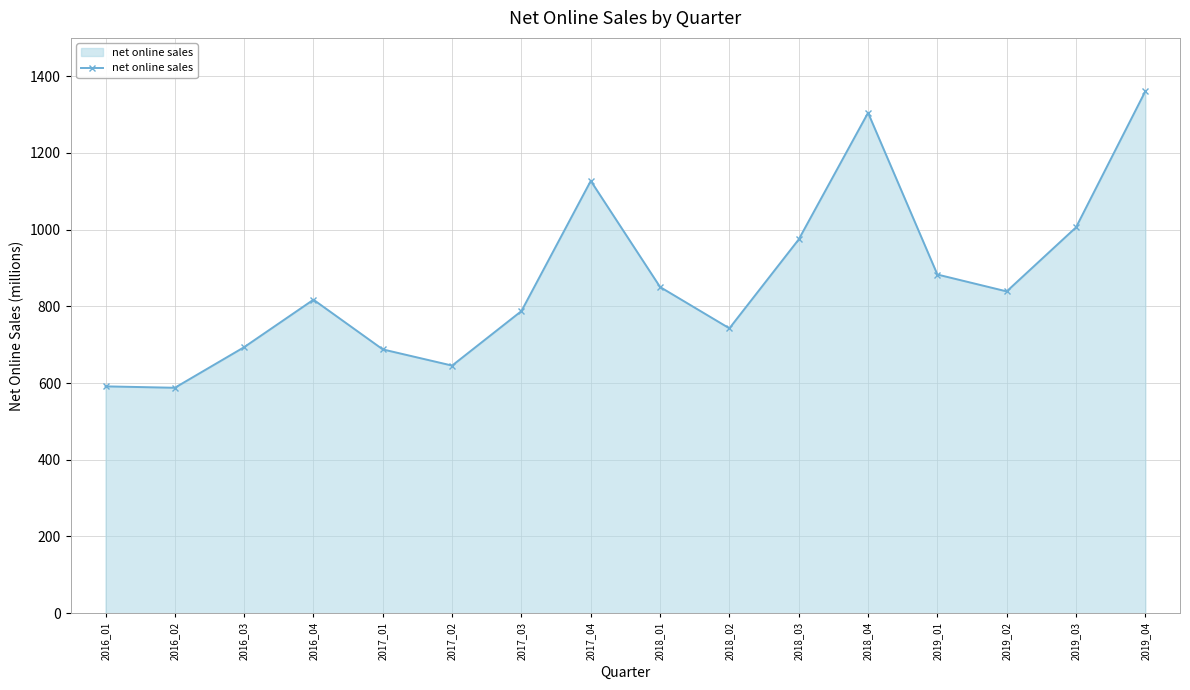

How many interior local peaks (higher than both neighbors) does the data have?

3